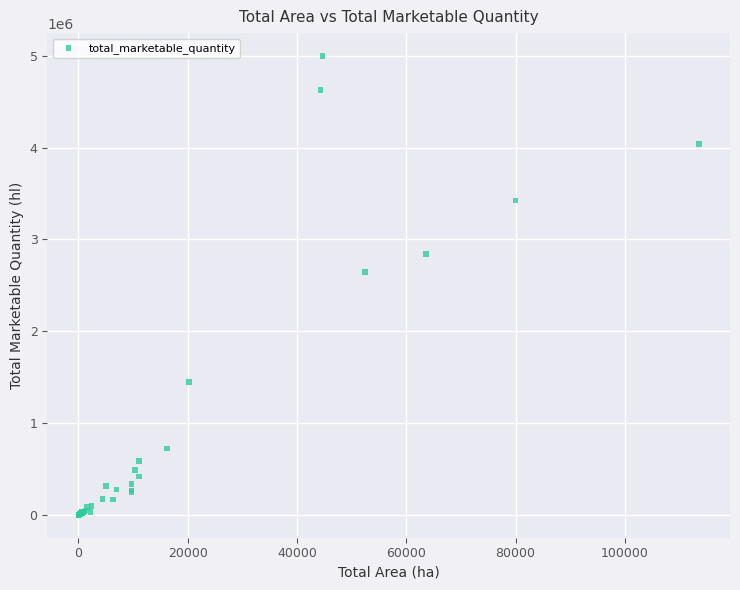

What Y value in the scatter plot is closest to 2499104?

2645272.0